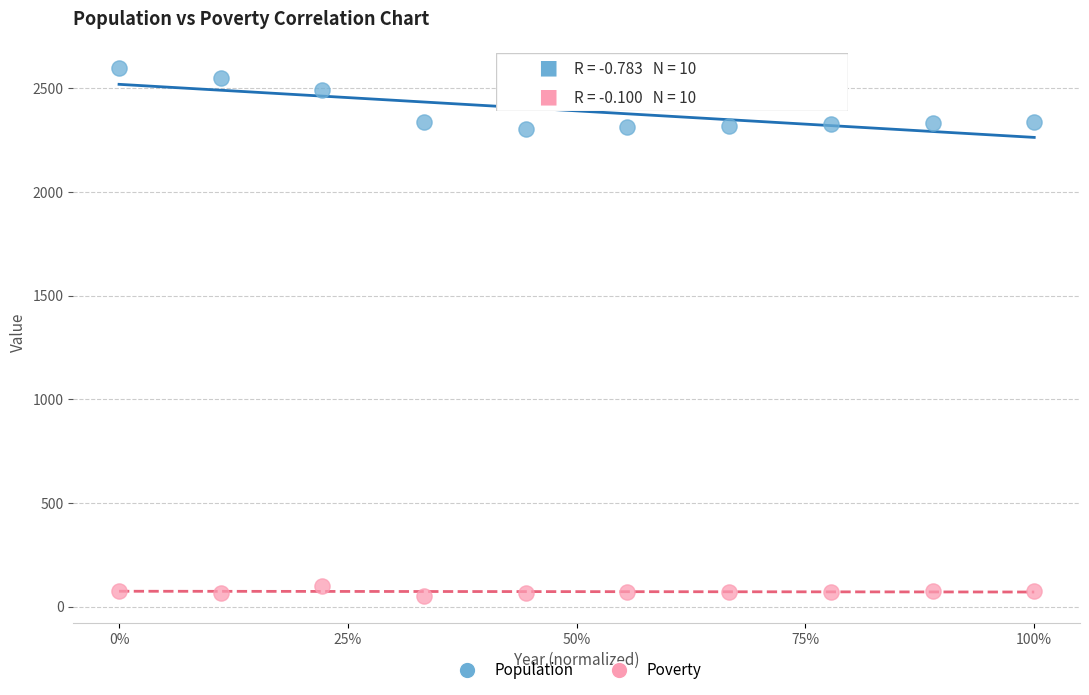

In the Population series, what Y value is closest to 2451?

2490